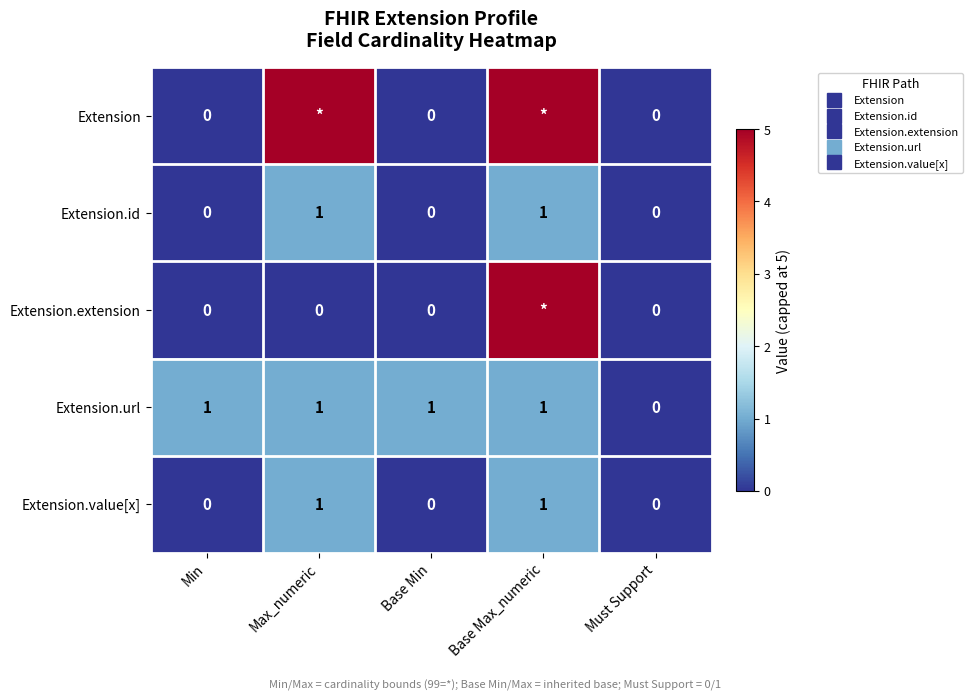

Count the number of categories in the chart.

5